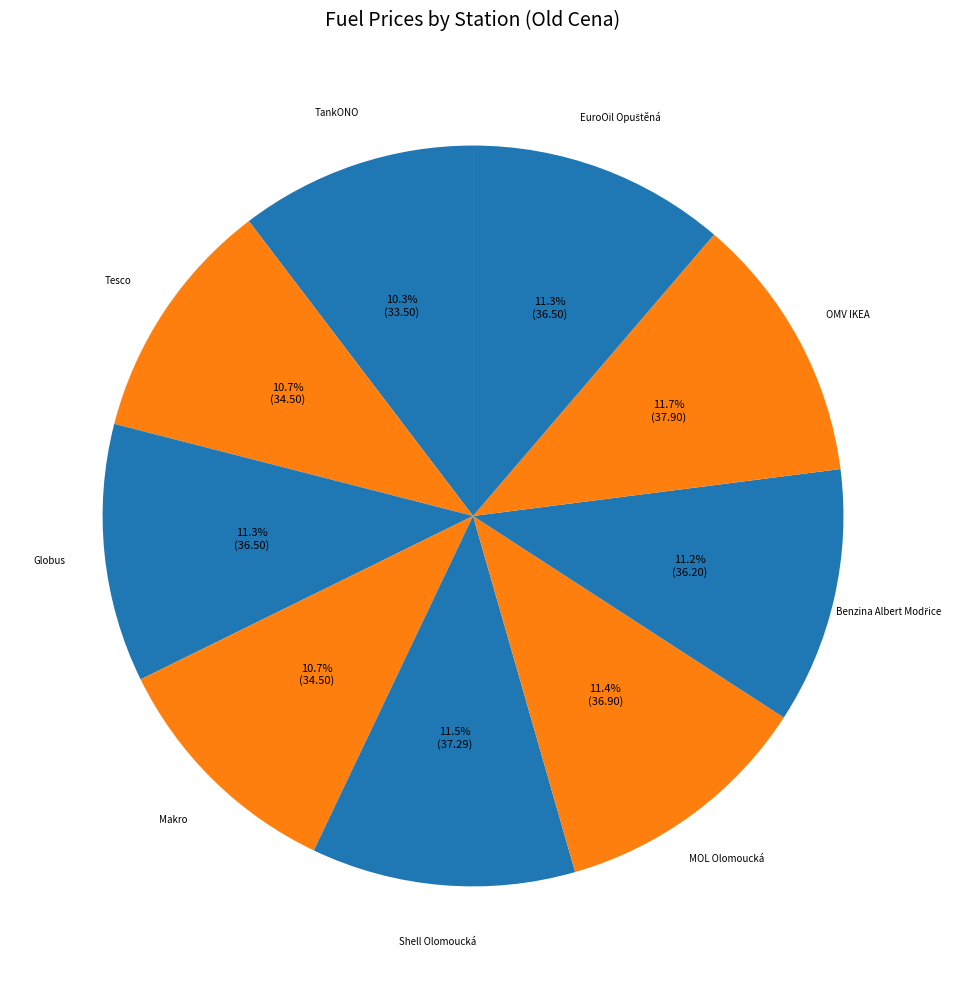

How many slices are in this pie chart?

9